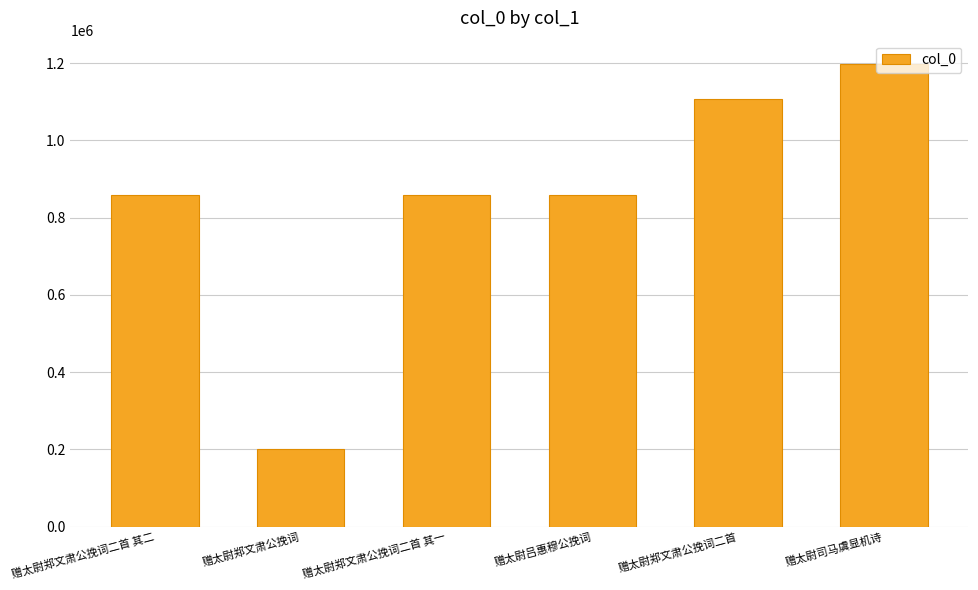

True or false: the data shows 319048 at 赠太尉郑文肃公挽词二首.

False